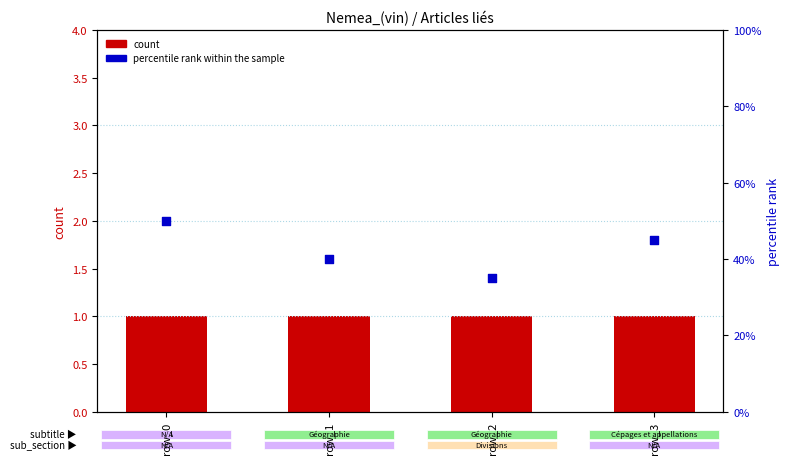

What is the total value across all series at row_3?

46